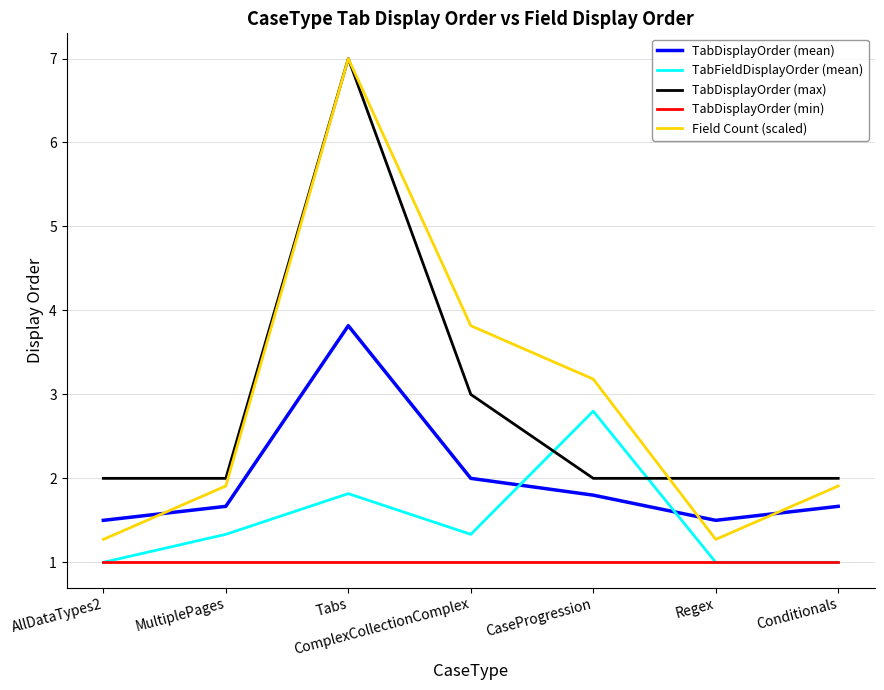

Reading left to right, list all the values displayed in this chart.

TabDisplayOrder (mean): 1.5	1.7	3.8	2.0	1.8	1.5	1.7
TabFieldDisplayOrder (mean): 1.0	1.3	1.8	1.3	2.8	1.0	1.0
TabDisplayOrder (max): 2.0	2.0	7.0	3.0	2.0	2.0	2.0
TabDisplayOrder (min): 1.0	1.0	1.0	1.0	1.0	1.0	1.0
Field Count (scaled): 1.3	1.9	7.0	3.8	3.2	1.3	1.9